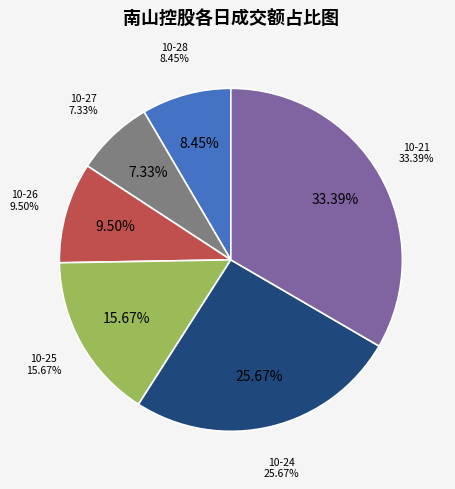

Which slice is the largest?

2022-10-21 (1126294)